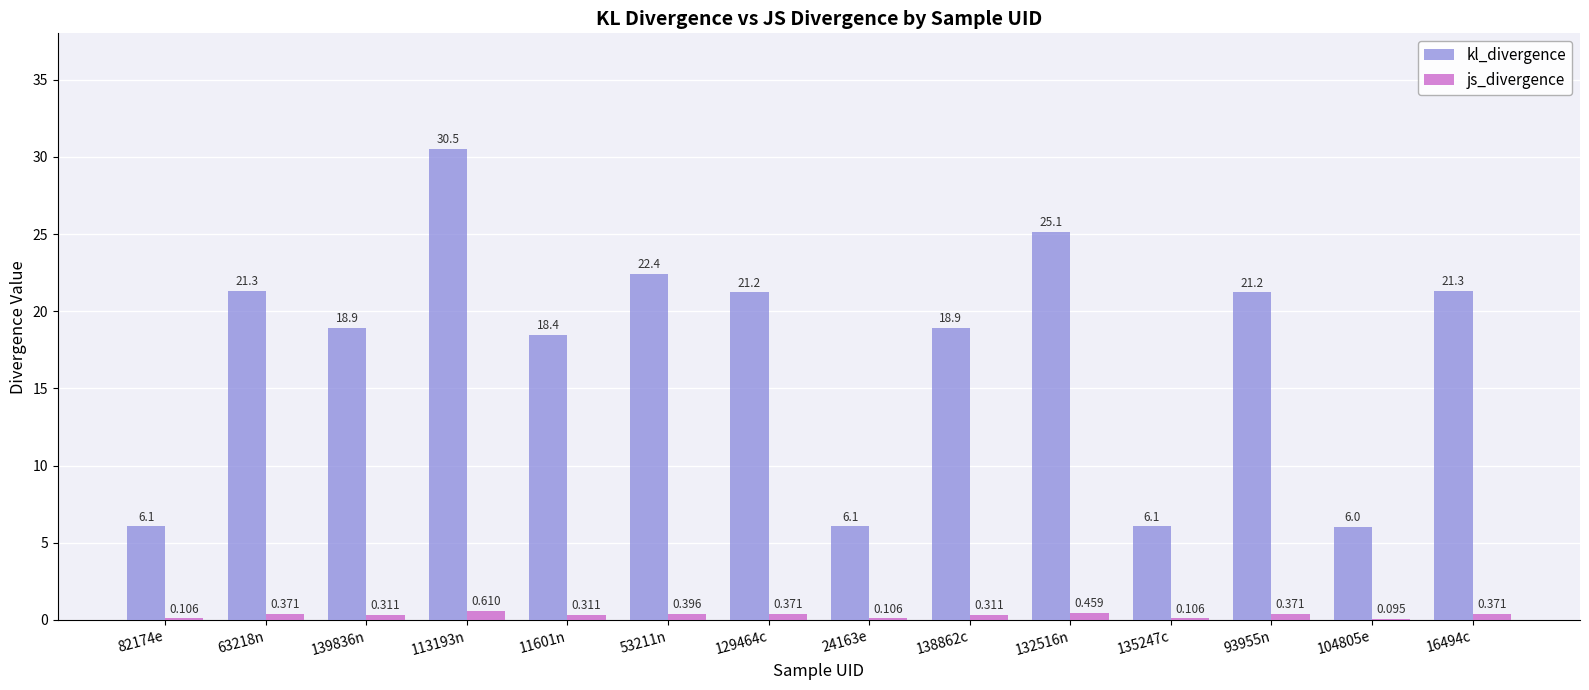

Which series changed the most between 138862c and 16494c?

kl_divergence